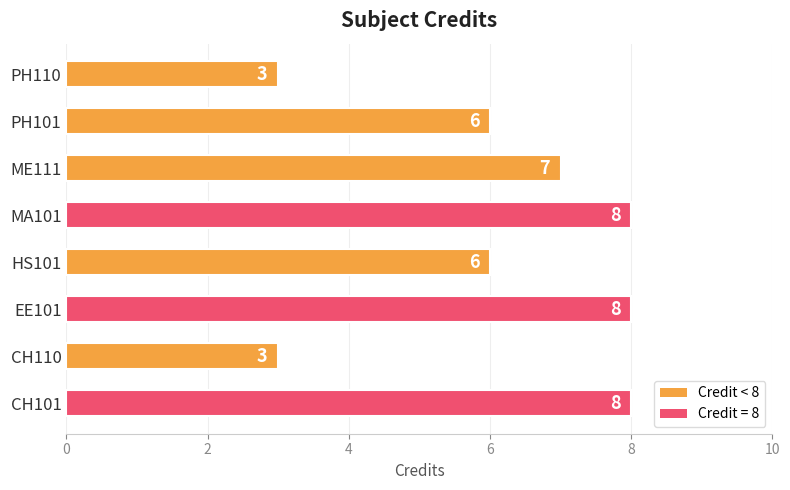

What value does the data have at CH110?

3